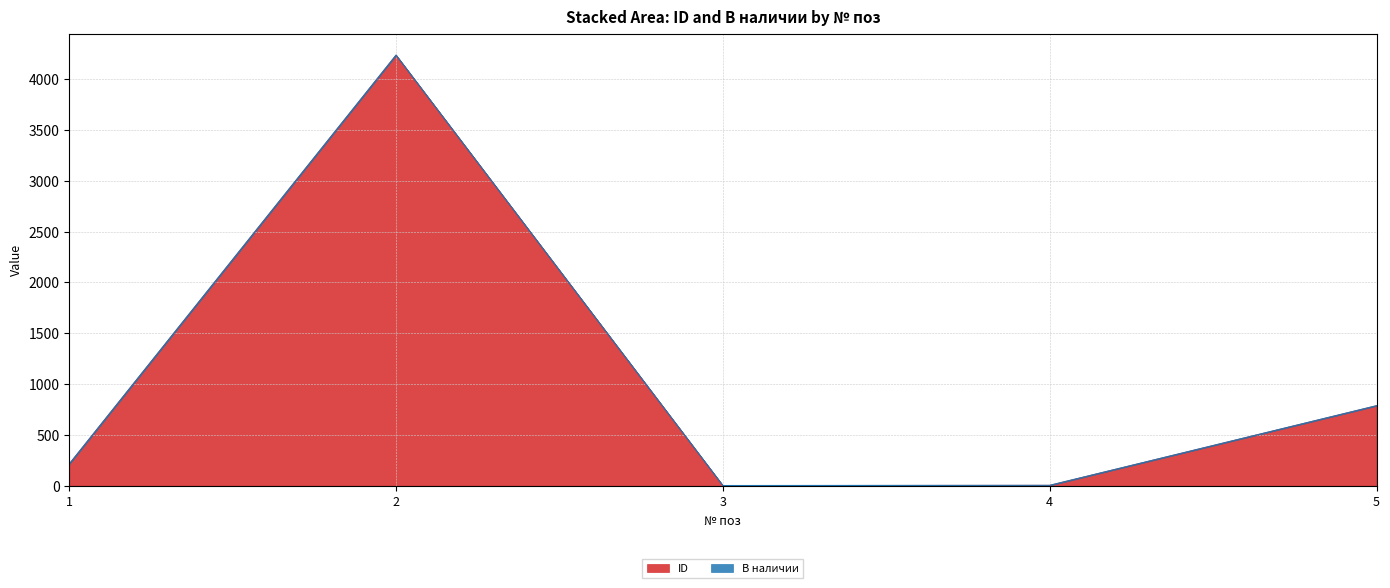

What is the maximum value shown in the chart?

4234